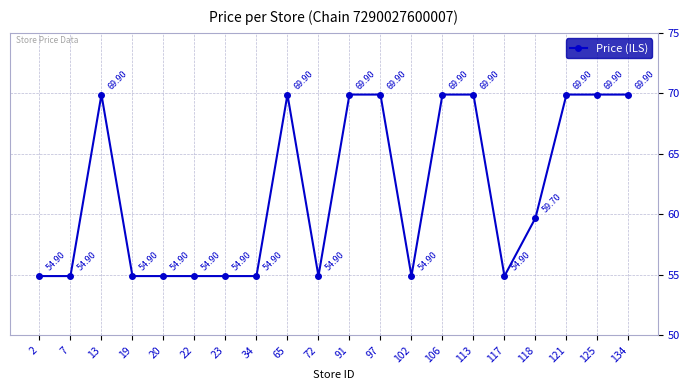

Reading left to right, what are all the values shown in this chart?

54.9	54.9	69.9	54.9	54.9	54.9	54.9	54.9	69.9	54.9	69.9	69.9	54.9	69.9	69.9	54.9	59.7	69.9	69.9	69.9